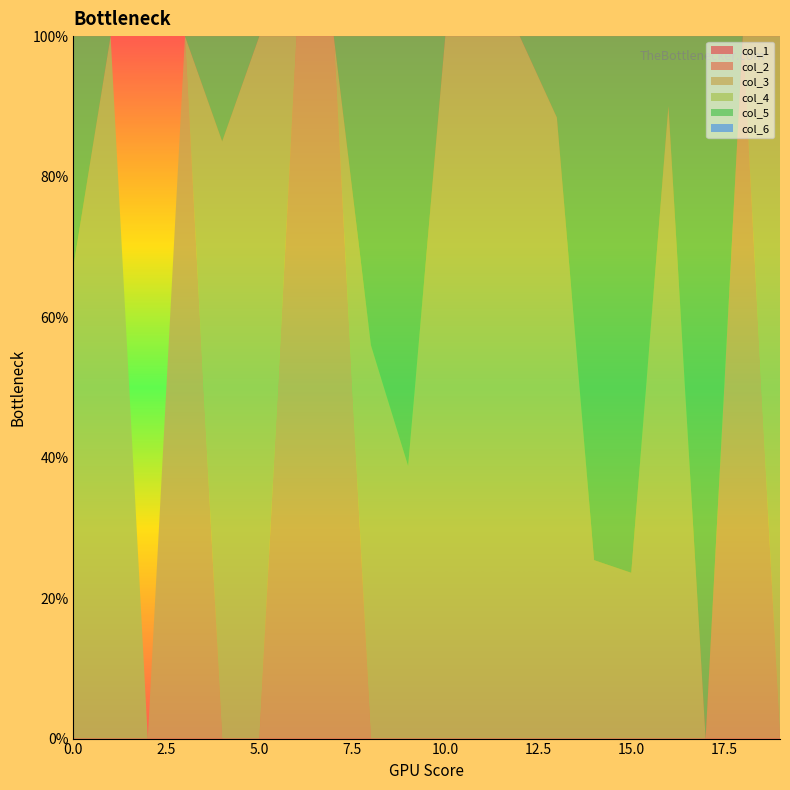

Reading right to left, transcribe all the data shown in this chart.

col_1: 19=0.0	18=0.0	17=0.0	16=0.0	15=0.0	14=0.0	13=0.0	12=0.0	11=0.0	10=0.0	9=0.0	8=0.0	7=0.0	6=0.0	5=0.0	4=0.0	3=0.0	2=0.0	1=0.0	0=0.0
col_2: 19=0.0	18=0.0	17=0.0	16=0.0	15=0.0	14=0.0	13=0.0	12=0.0	11=0.0	10=0.0	9=0.0	8=0.0	7=0.0	6=0.0	5=0.0	4=0.0	3=0.0	2=0.0	1=0.0	0=0.0
col_3: 19=0.0	18=1.0	17=0.0	16=0.0	15=0.0	14=0.0	13=0.0	12=0.0	11=0.0	10=0.0	9=0.0	8=0.0	7=1.0	6=1.0	5=0.0	4=0.0	3=1.0	2=0.0	1=0.0	0=0.0
col_4: 19=1.0	18=0.0	17=0.0	16=0.9	15=0.2	14=0.3	13=0.9	12=1.0	11=1.0	10=1.0	9=0.4	8=0.6	7=0.0	6=0.0	5=1.0	4=0.8	3=0.0	2=0.0	1=1.0	0=0.7
col_5: 19=0.0	18=0.0	17=1.0	16=0.1	15=0.8	14=0.7	13=0.1	12=0.0	11=0.0	10=0.0	9=0.6	8=0.4	7=0.0	6=0.0	5=0.0	4=0.1	3=0.0	2=0.0	1=0.0	0=0.3
col_6: 19=0.0	18=0.0	17=0.0	16=0.0	15=0.0	14=0.0	13=0.0	12=0.0	11=0.0	10=0.0	9=0.0	8=0.0	7=0.0	6=0.0	5=0.0	4=0.0	3=0.0	2=0.0	1=0.0	0=0.0